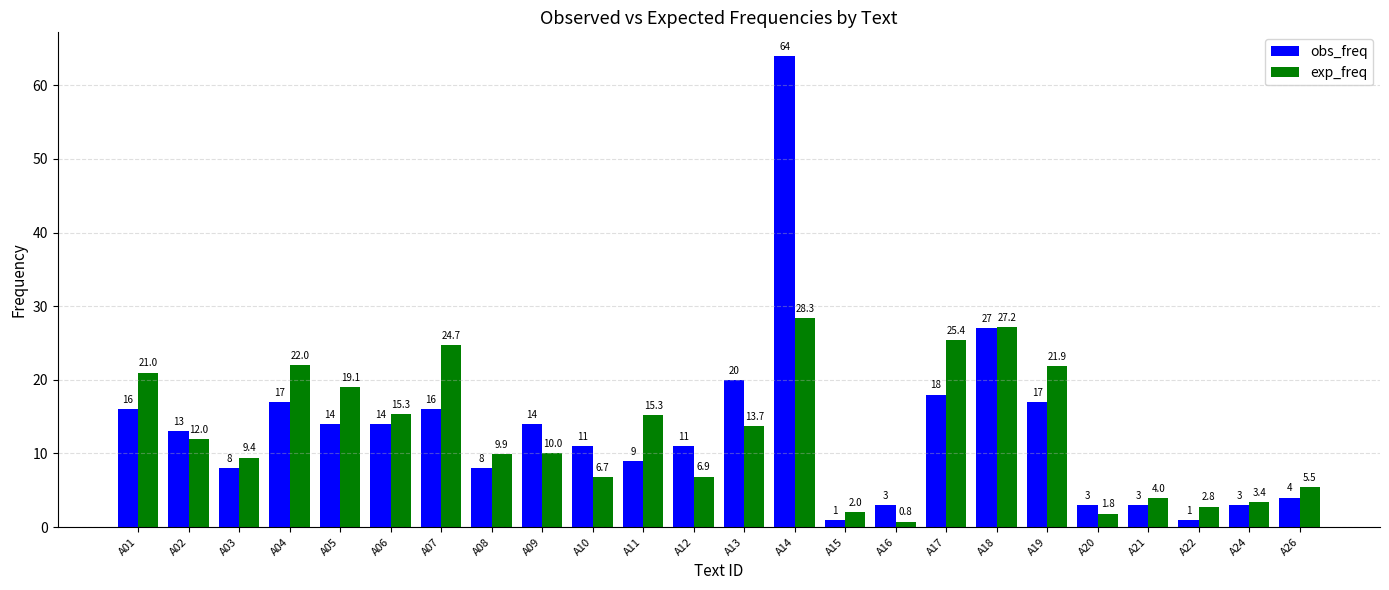

What is the difference between the second highest and second lowest values in the obs_freq series?

26.0